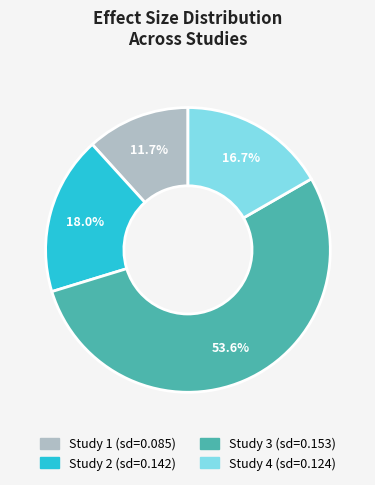

Is there any slice that represents more than half of the pie?

Yes